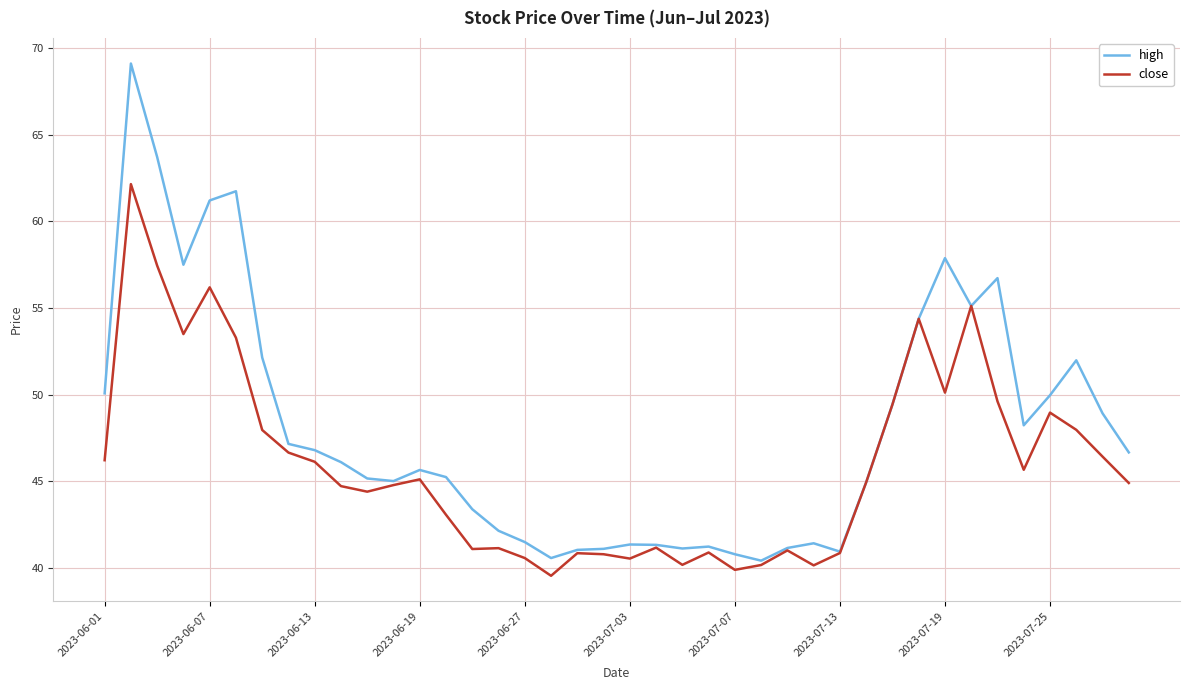

What is the sum of all close values?

1837.6